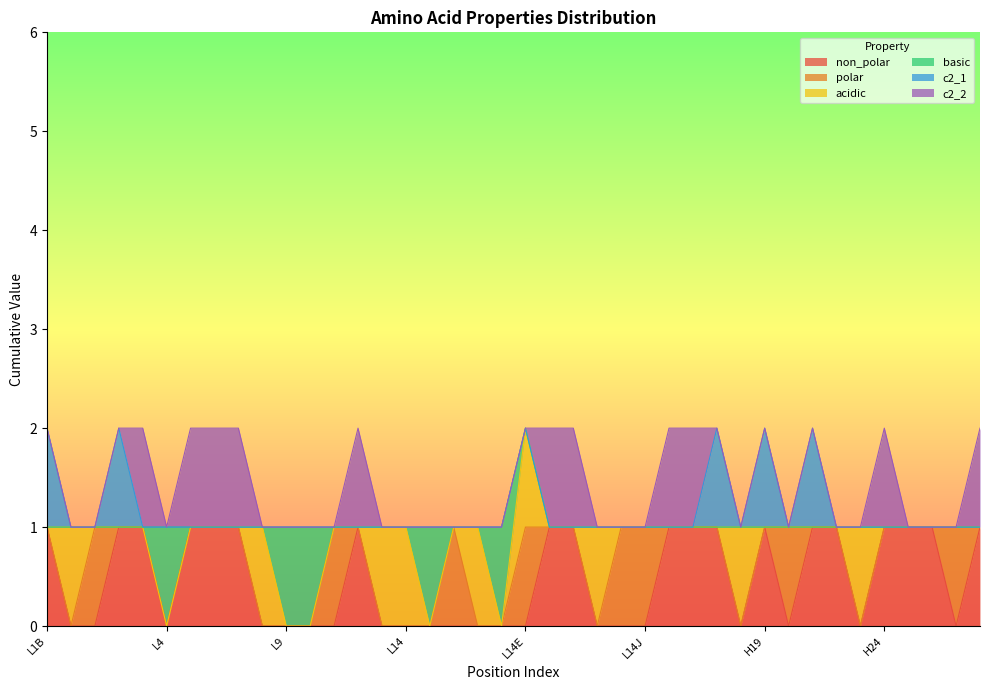

True or false: acidic has a value of 0 at L14I.

False